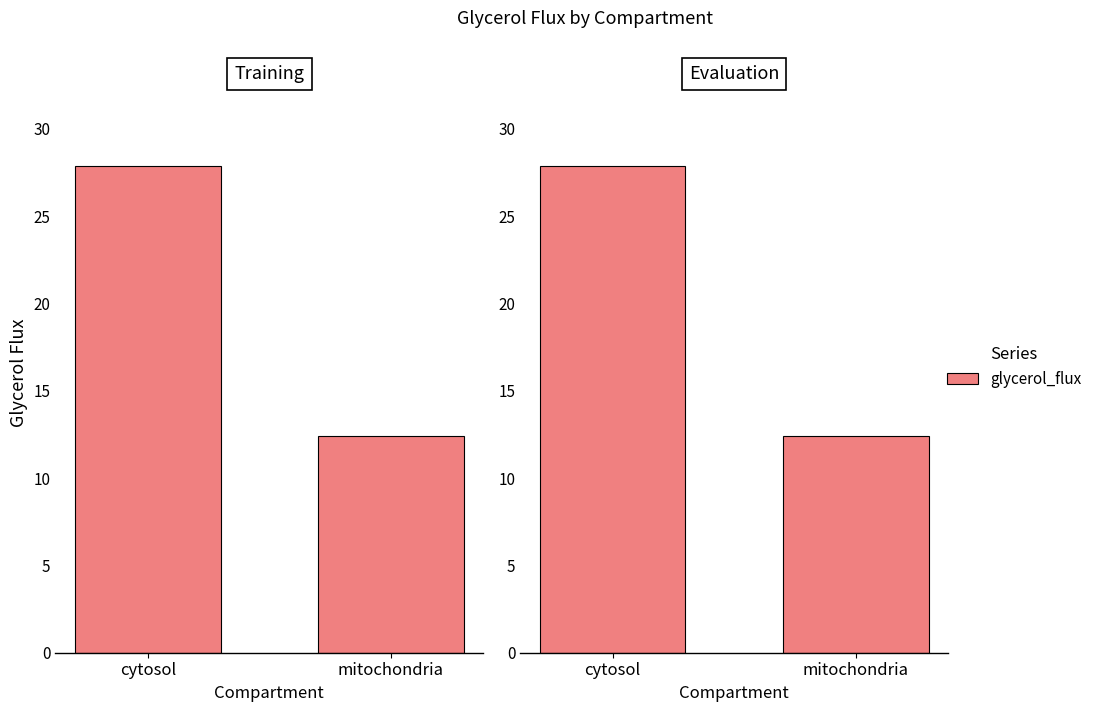

How many distinct data groups are displayed?

1